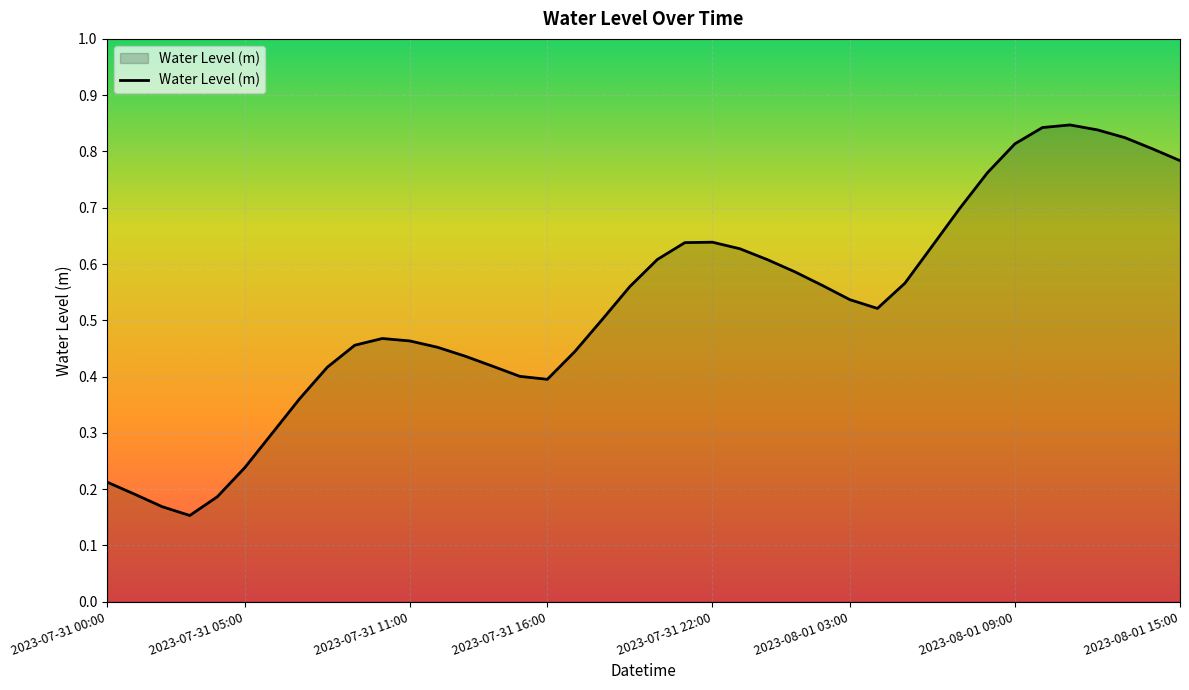

What is the difference between the maximum and minimum values?

0.7